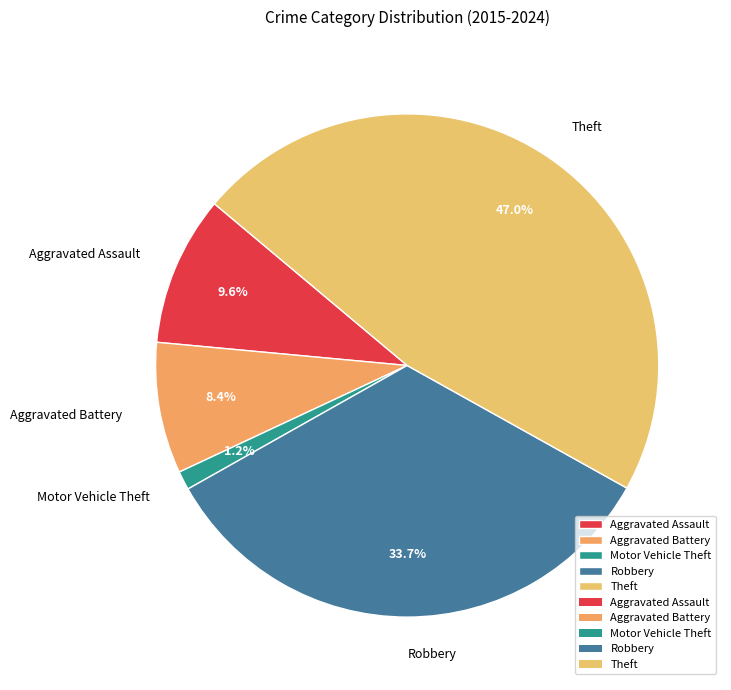

Does Aggravated Assault represent more than half of the total?

No